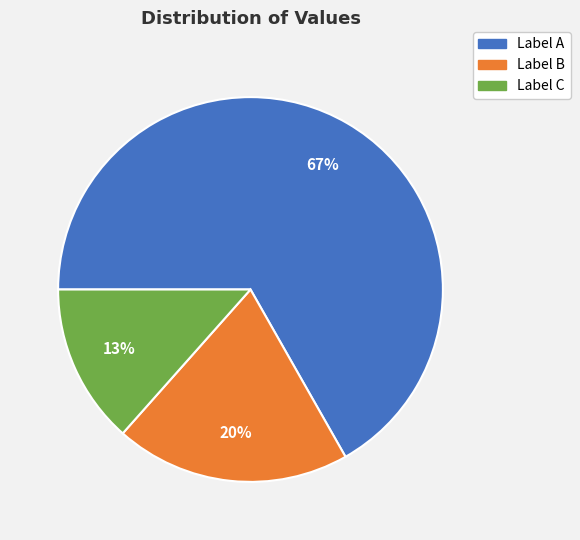

The Label C slice represents 13% of the pie. True or false?

True